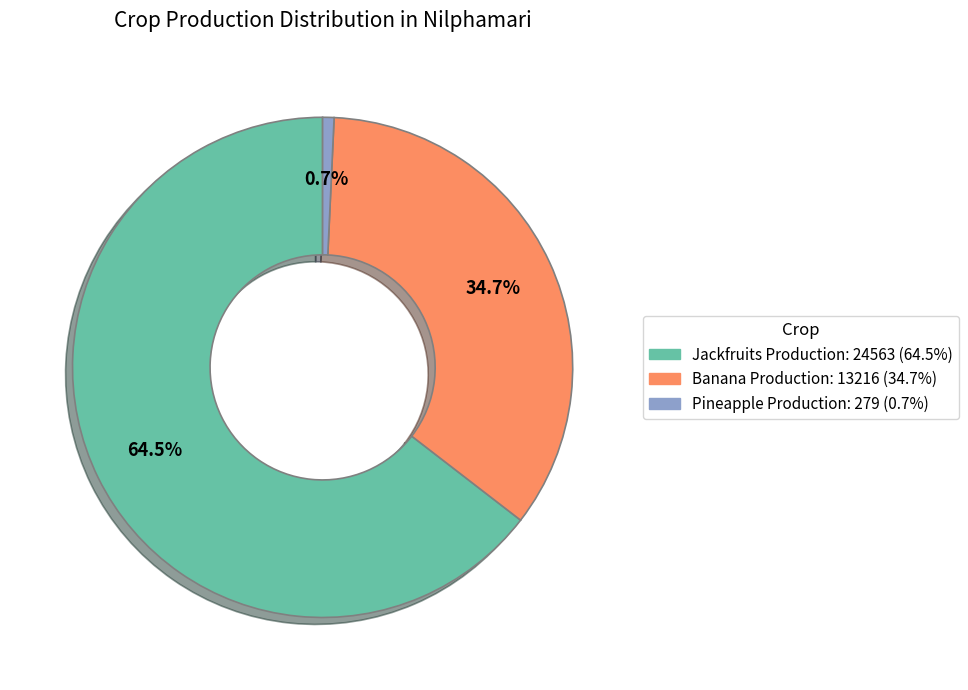

Count the number of slices in the pie.

3